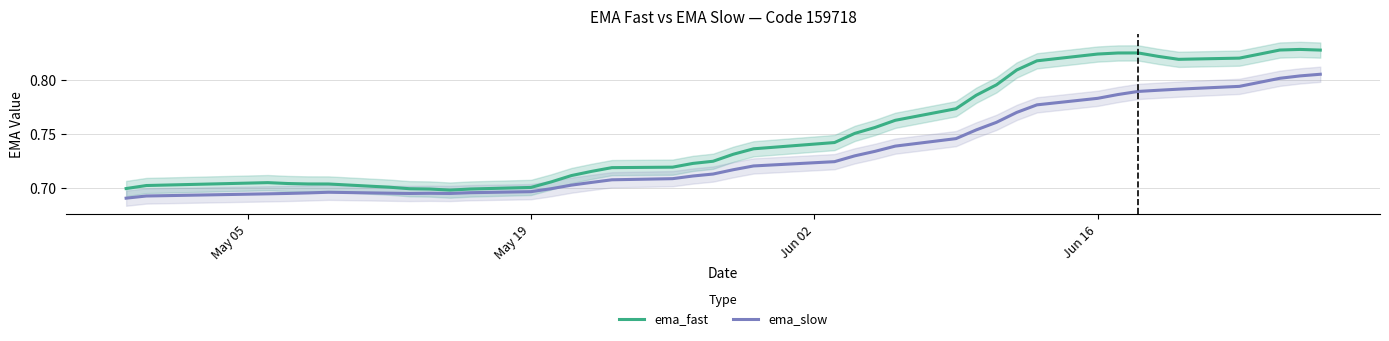

What is the smallest value displayed?

0.7